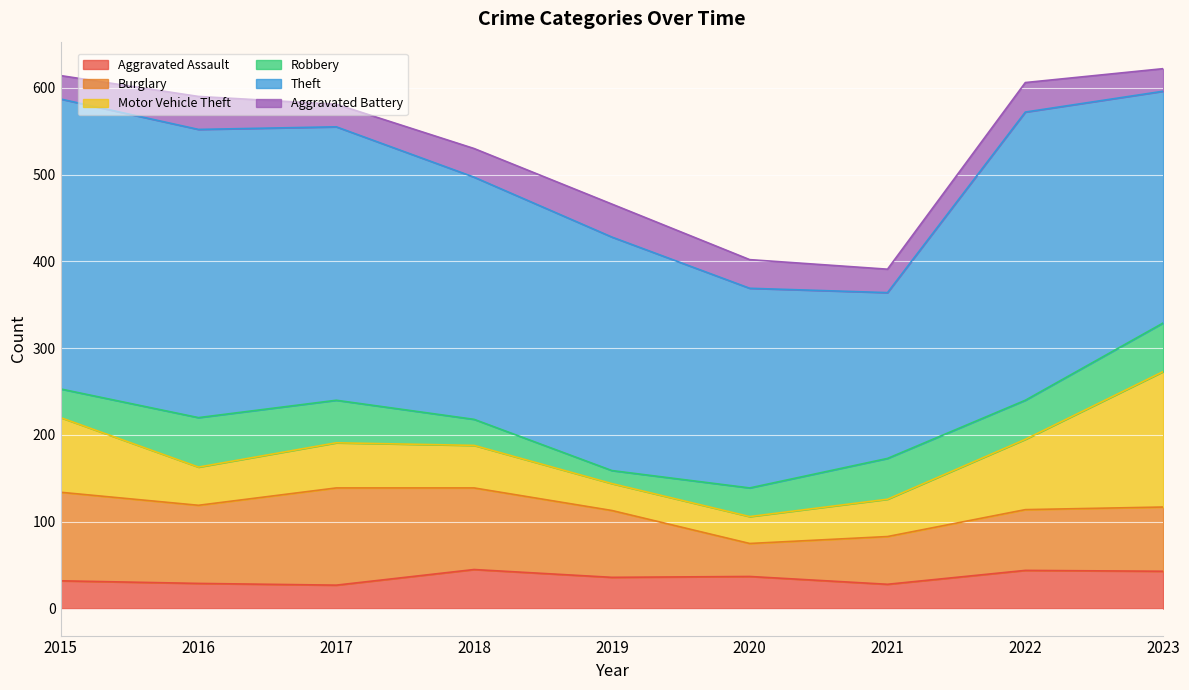

Is the value of Burglary at 2021 greater than the value of Motor Vehicle Theft at 2022?

No